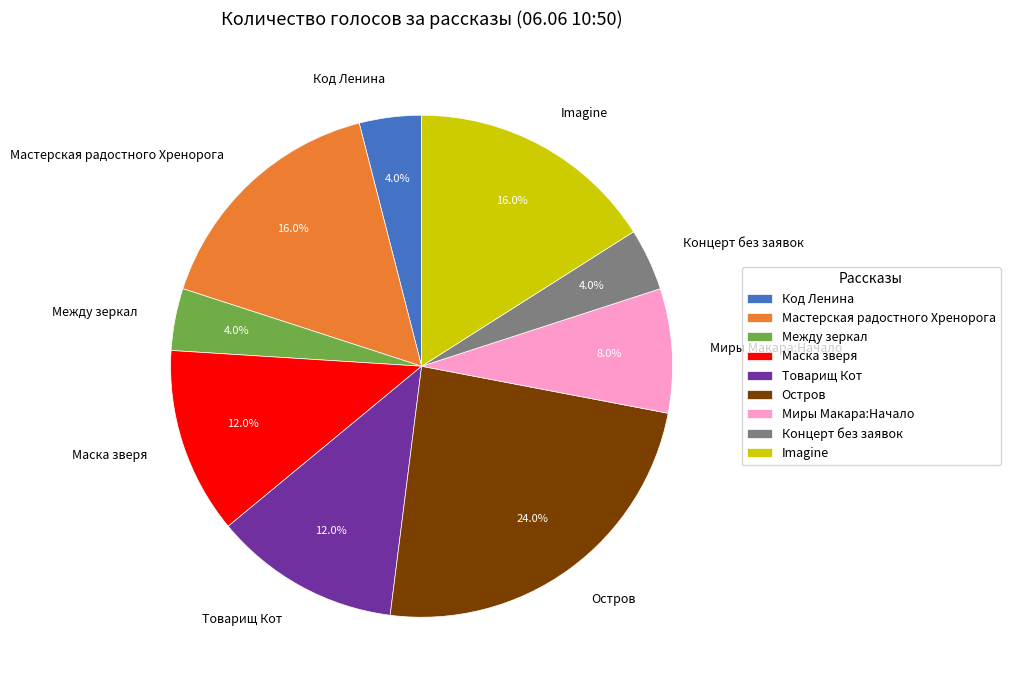

Combined, what portion of the pie is Между зеркал and Код Ленина?

8.0%